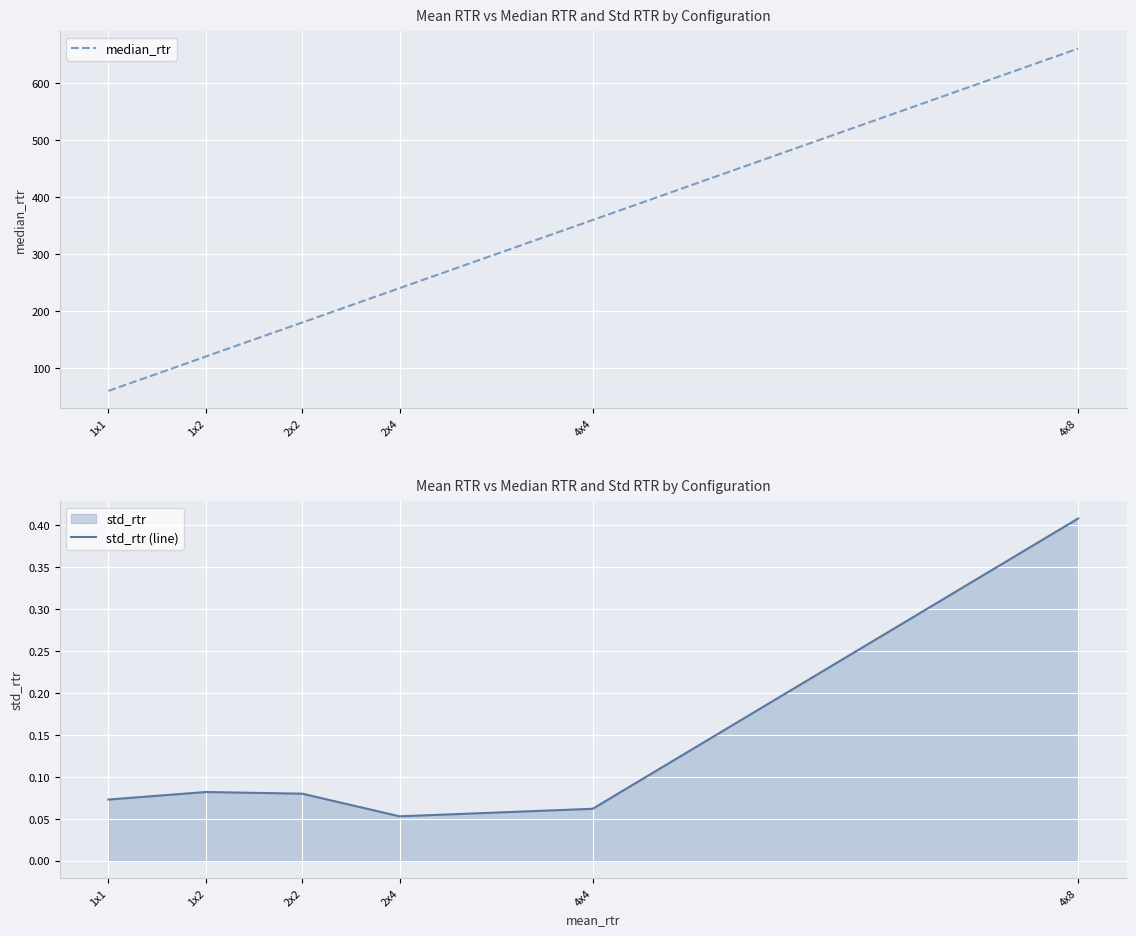

List the series in order of their peak value, highest first.

median_rtr, std_rtr (line)